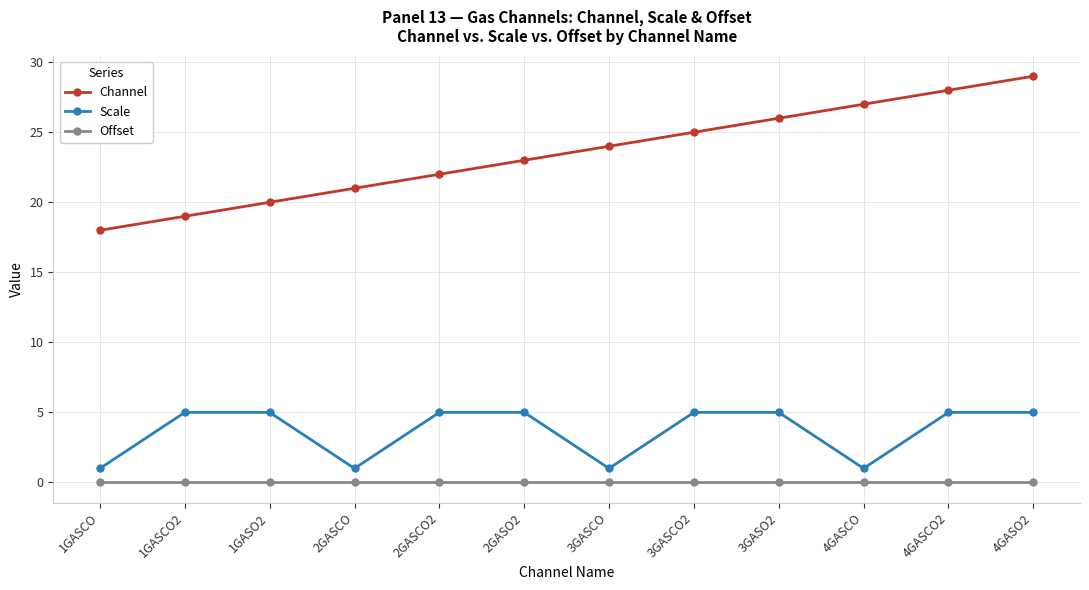

Between 1GASCO2 and 4GASO2, which series saw the biggest shift?

Channel